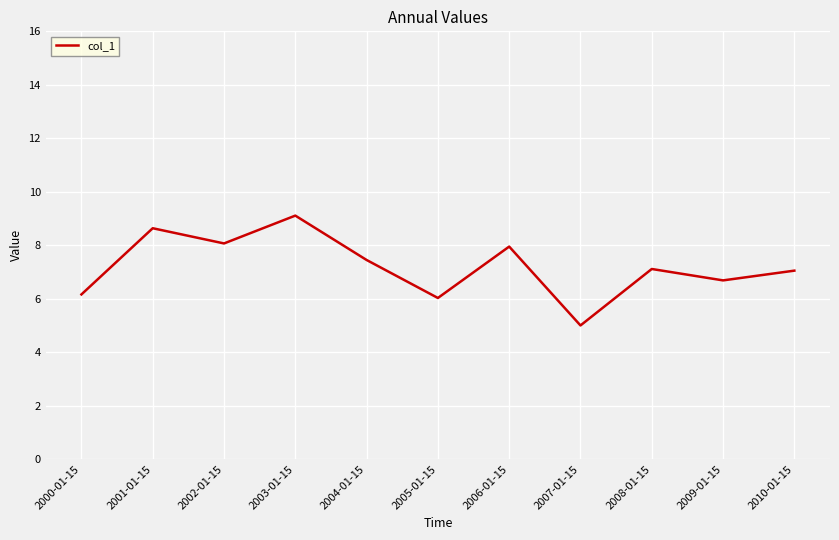

Reading left to right, list all the values displayed in this chart.

2000-01-15=6.2	2001-01-15=8.6	2002-01-15=8.1	2003-01-15=9.1	2004-01-15=7.4	2005-01-15=6.0	2006-01-15=8.0	2007-01-15=5.0	2008-01-15=7.1	2009-01-15=6.7	2010-01-15=7.1